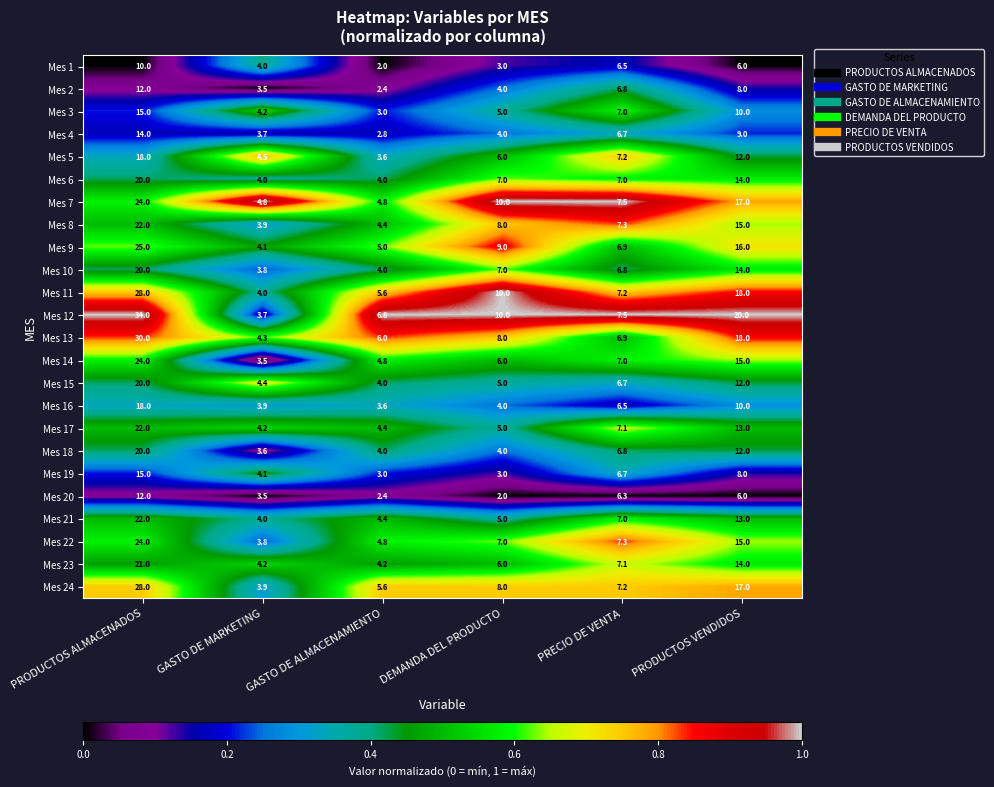

What is the greatest value displayed?

34.0